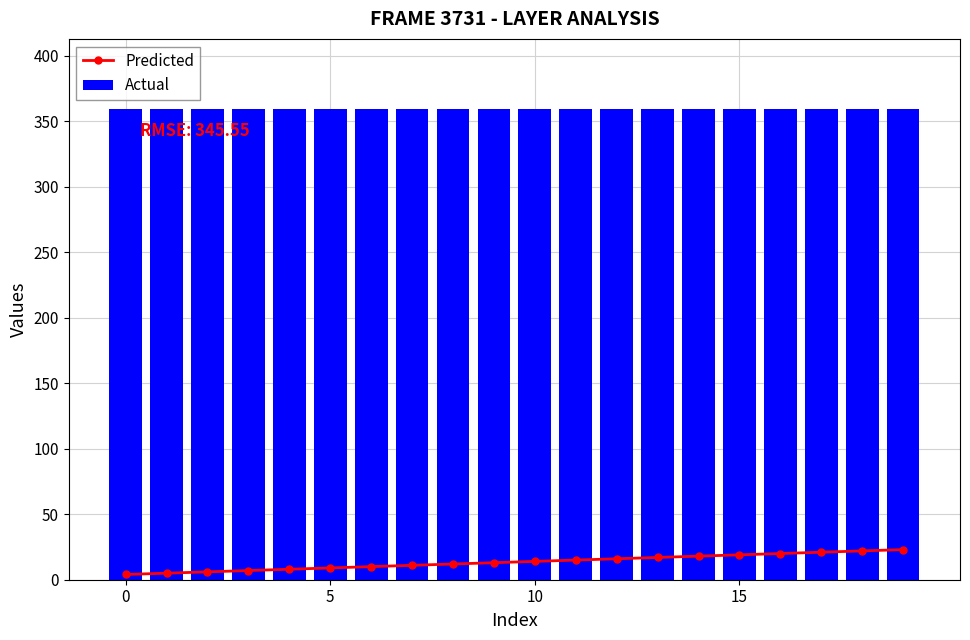

What is the maximum value for Actual?

359